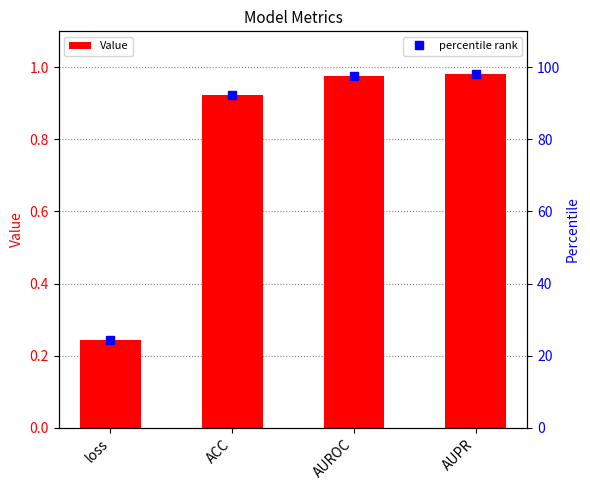

What is the label of the 4th bar from the left?

AUPR